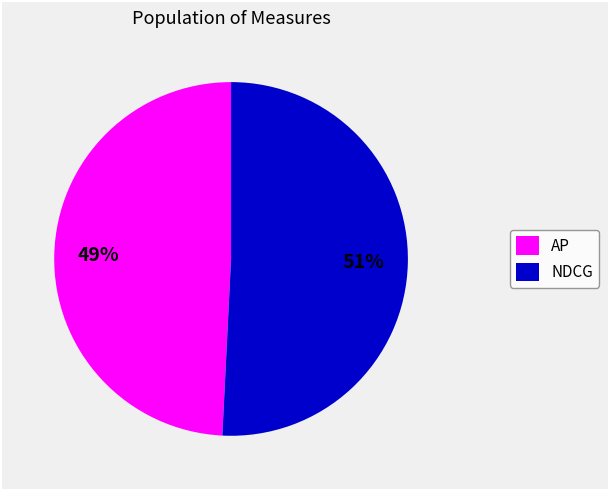

Combined, do AP and NDCG account for over 50%?

Yes